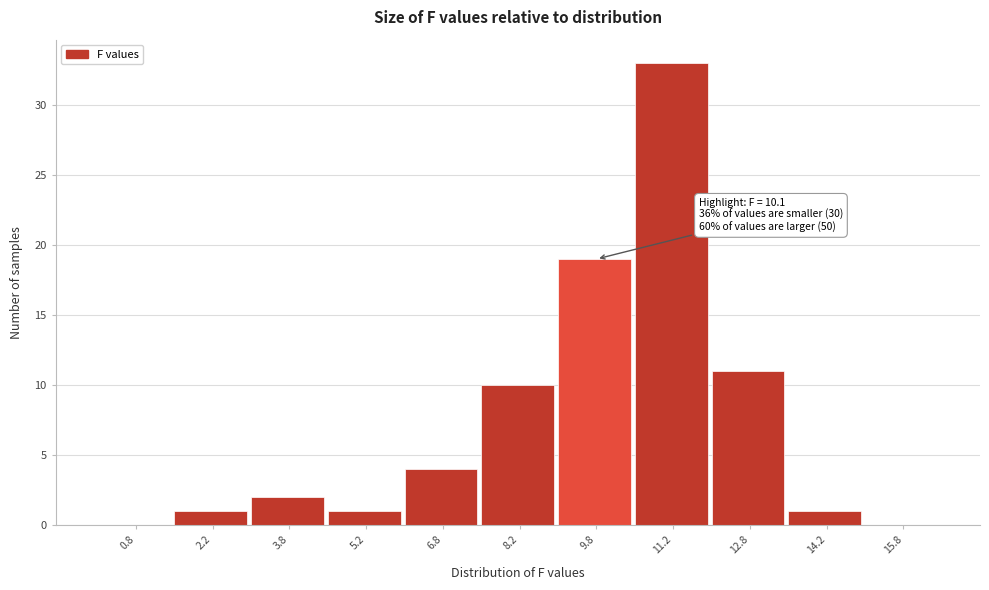

Over which range of the x-axis is the bar tallest?

10.5 to 12.0